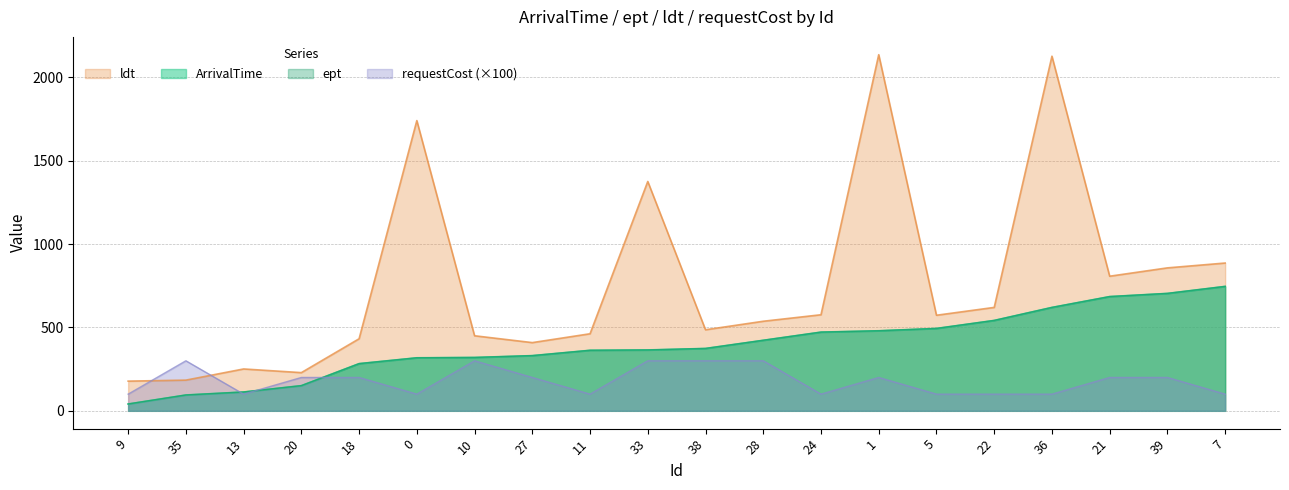

How many lines are shown in the chart?

4